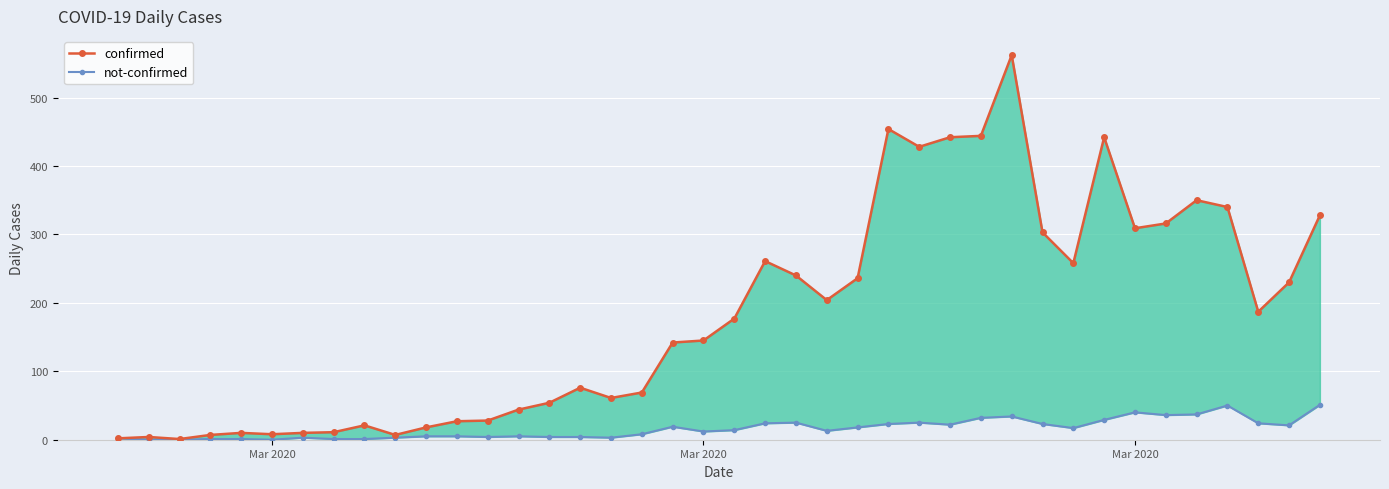

At Mar 2020, list the series in order from largest to smallest.

confirmed, not-confirmed